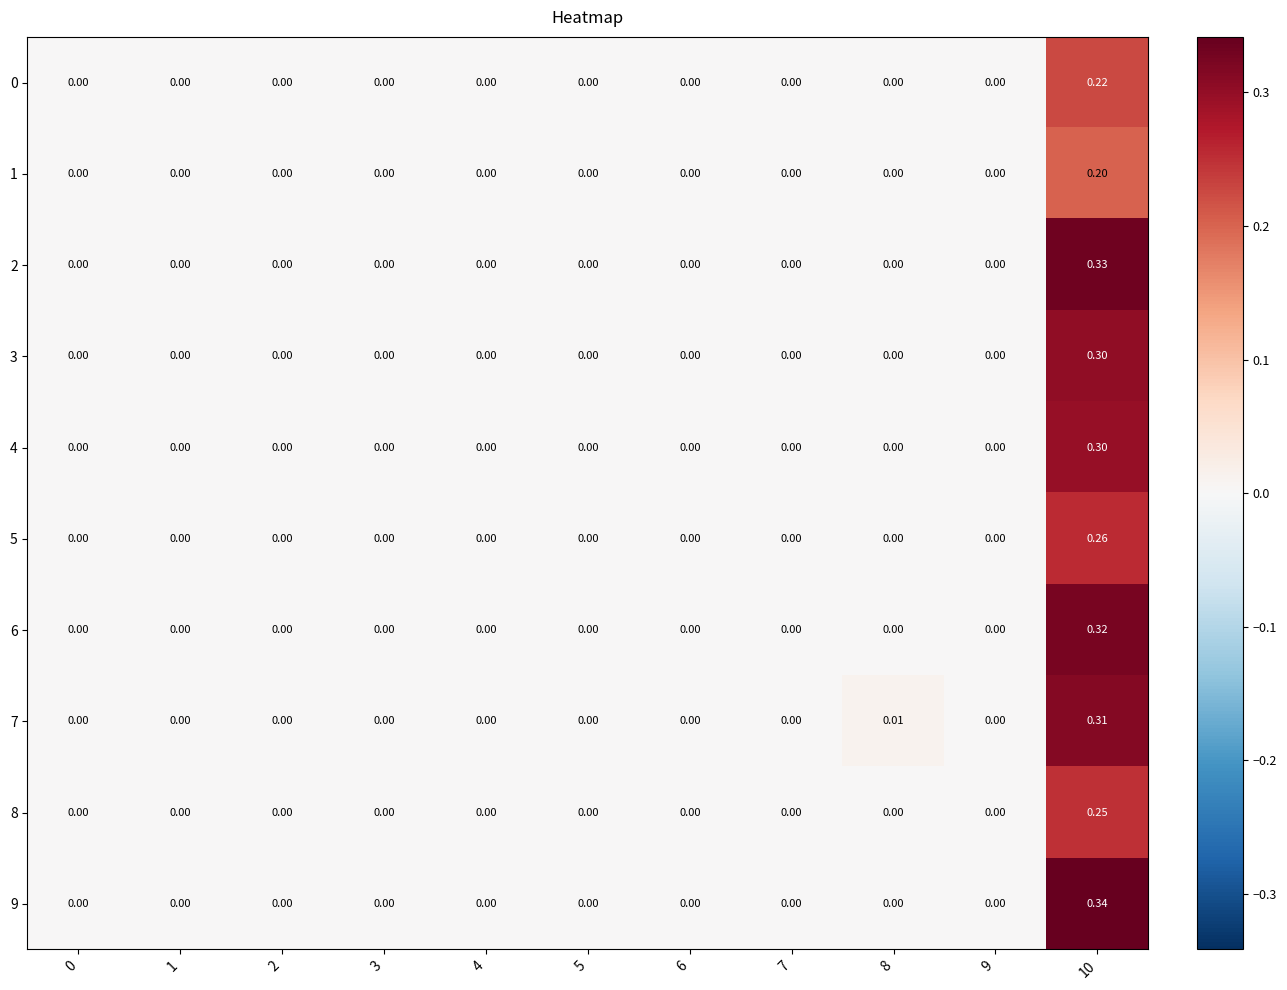

Which series has the widest spread of values?

9